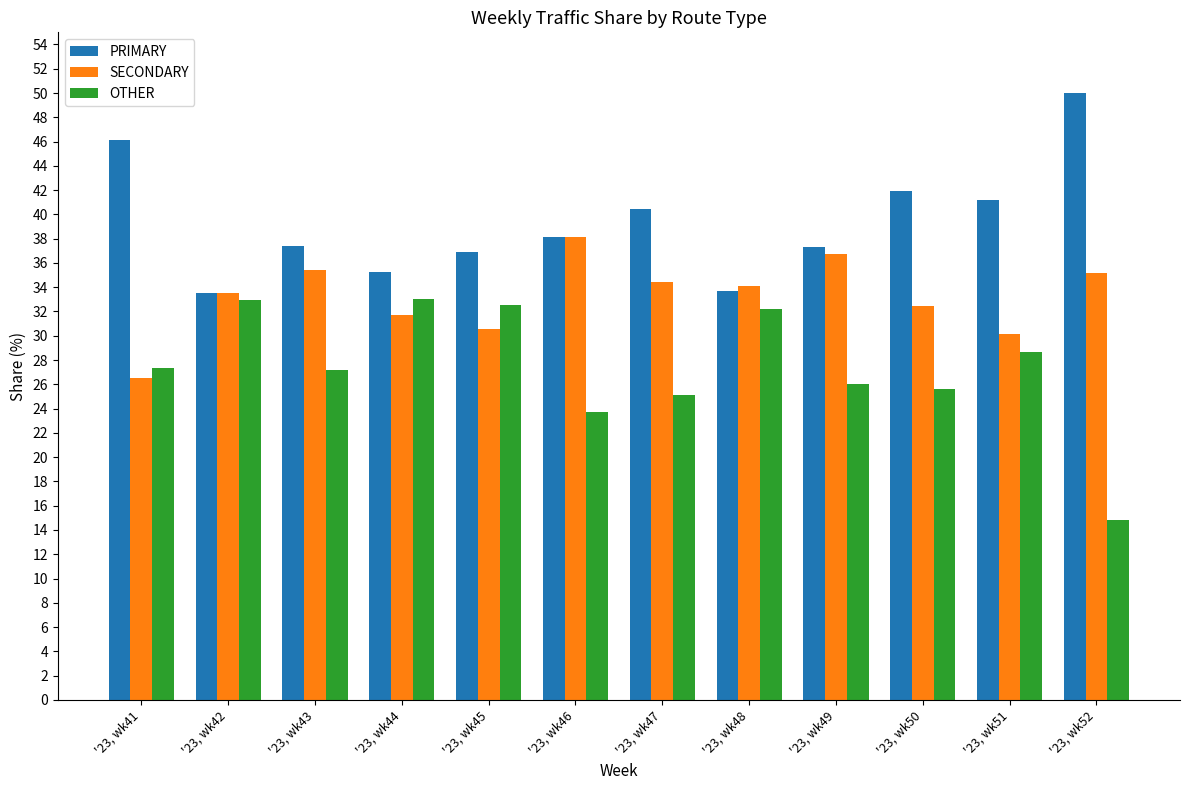

Is it true that PRIMARY equals 35.3 at '23, wk44?

True